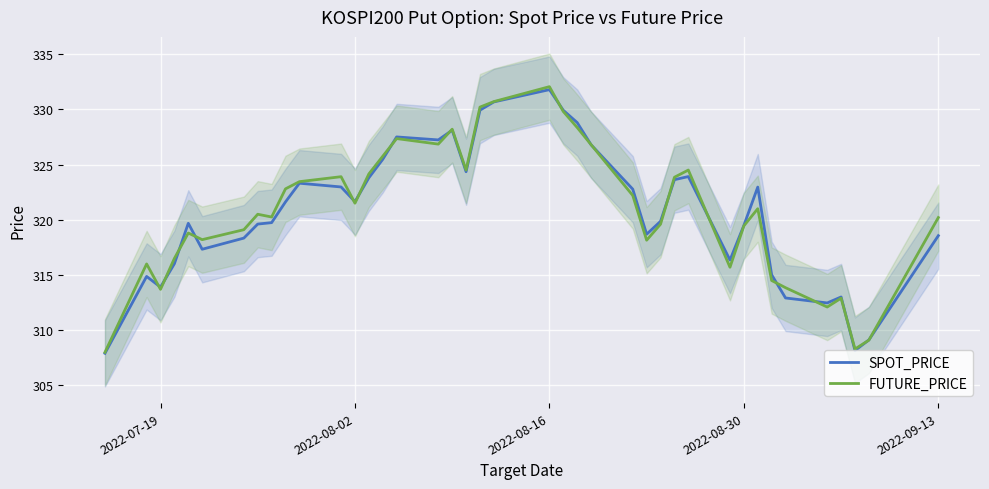

True or false: SPOT_PRICE has a value of 108.4 at 2022-07-19.

False